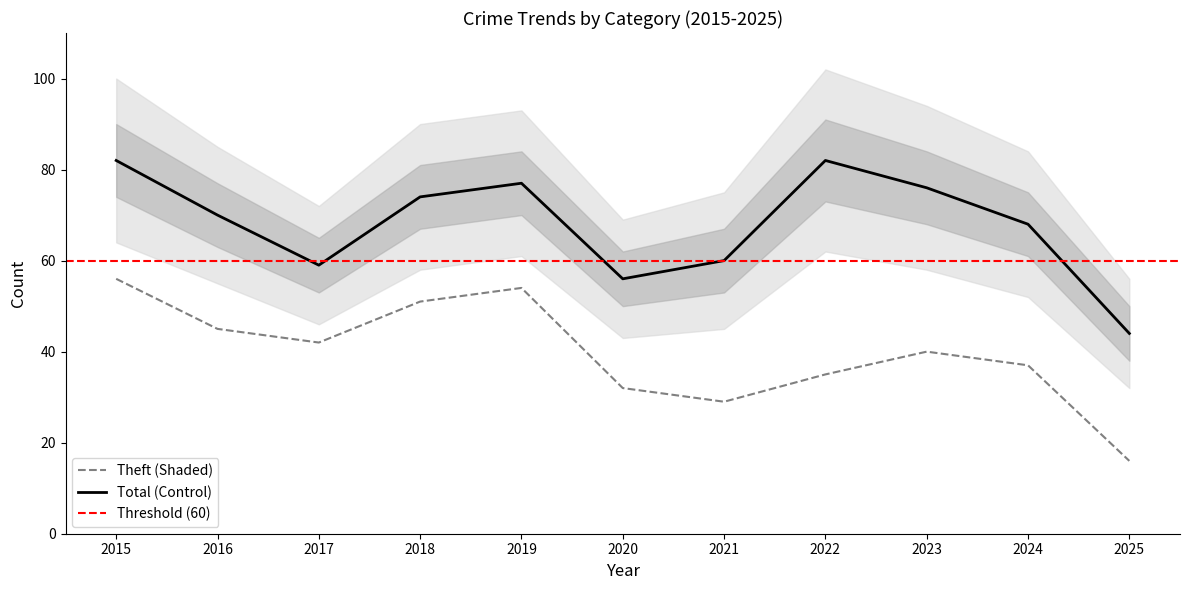

At which label is Total (Control) closest to 63?

2021